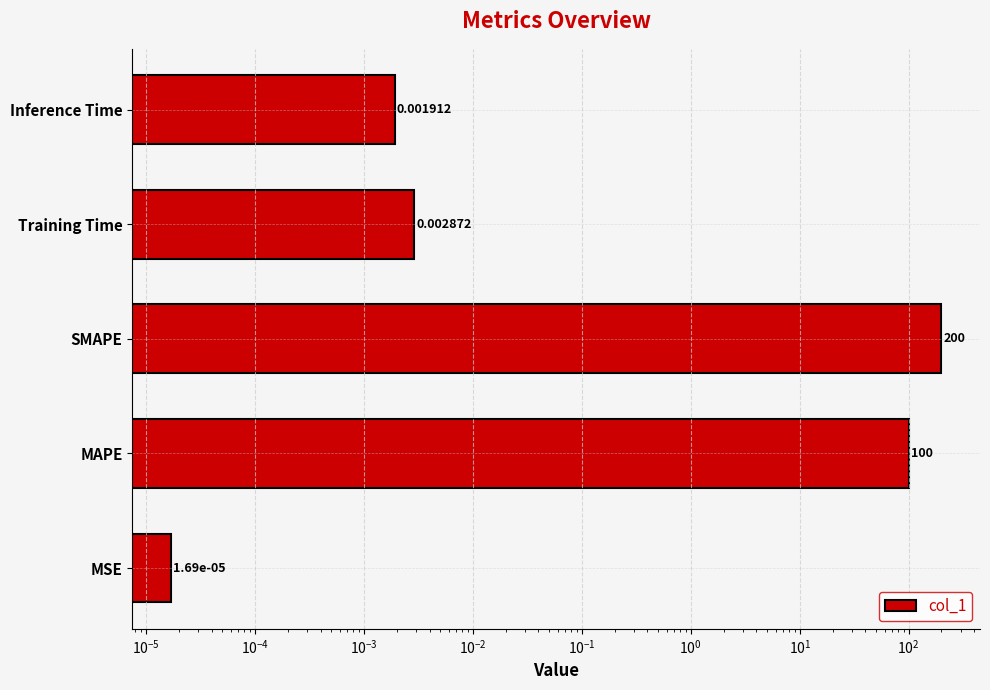

The value at MSE is 0.0. True or false?

False